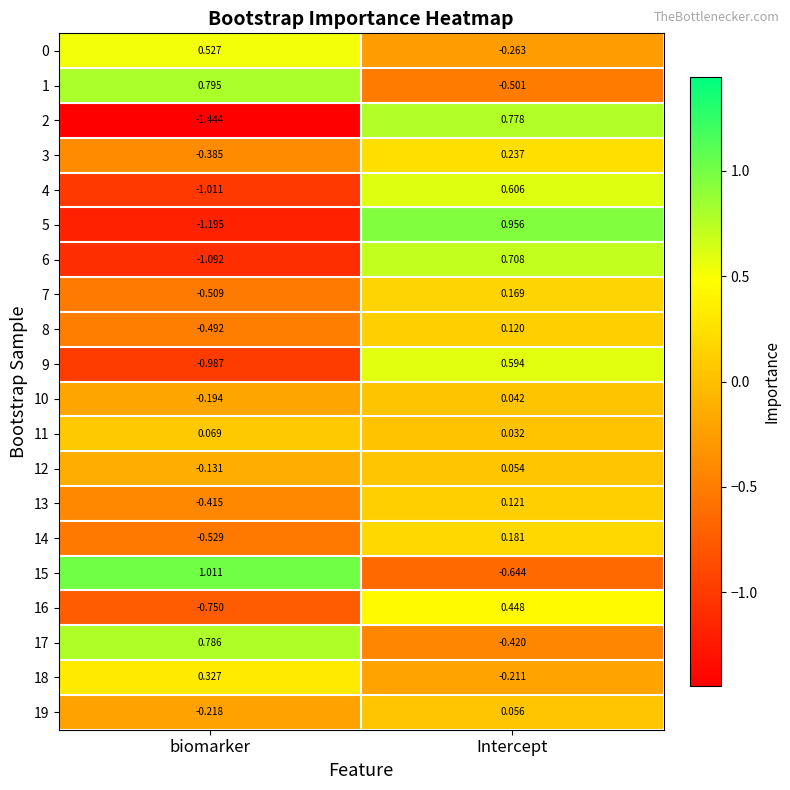

Where is 13 nearest to the value 0?

Intercept